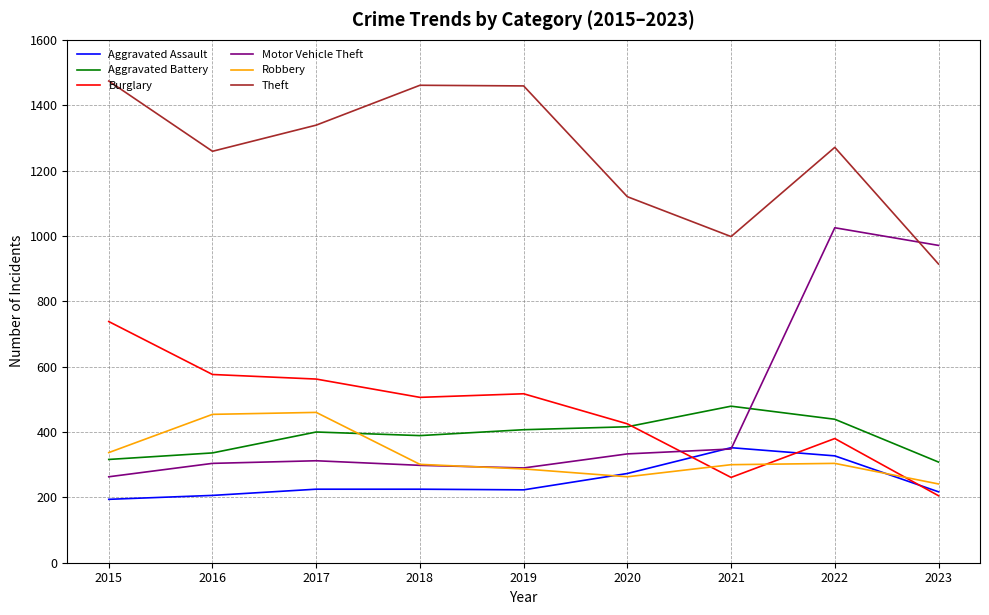

True or false: Robbery and Theft intersect in this chart.

False